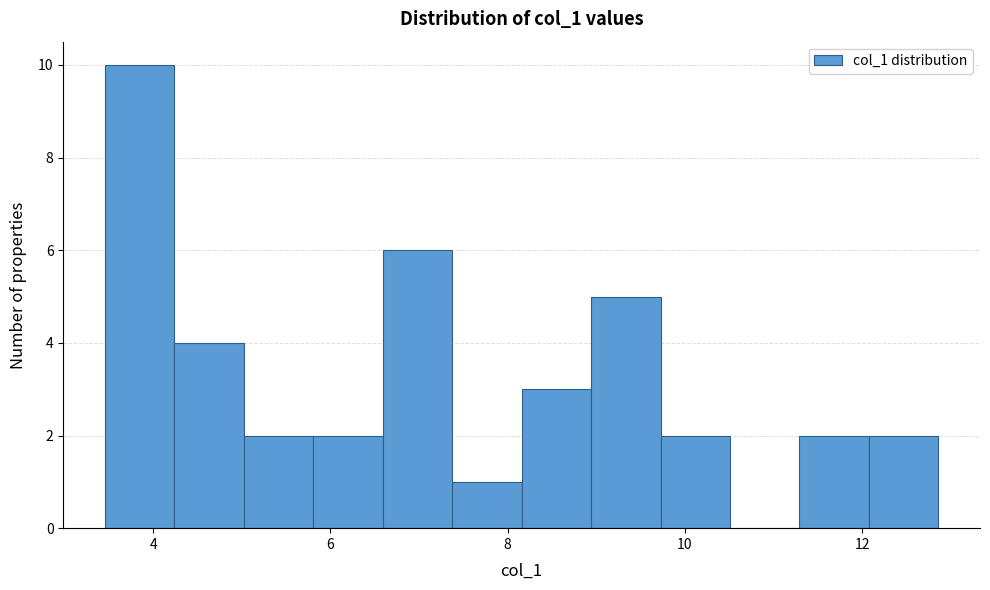

Around what value on the x-axis is the tallest bar? Give the approximate position of its centre, as read against the axis.

3.8